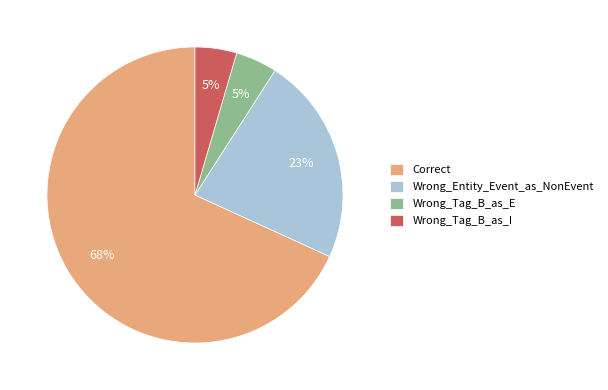

What is the majority slice?

Correct